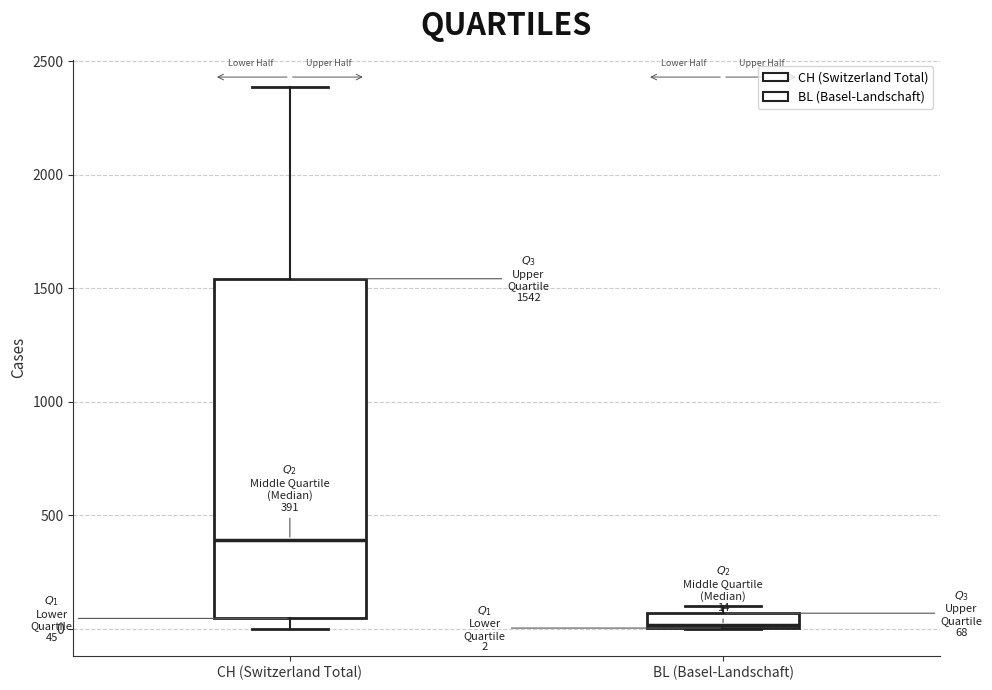

Which box's median line is the highest?

CH (Switzerland Total)